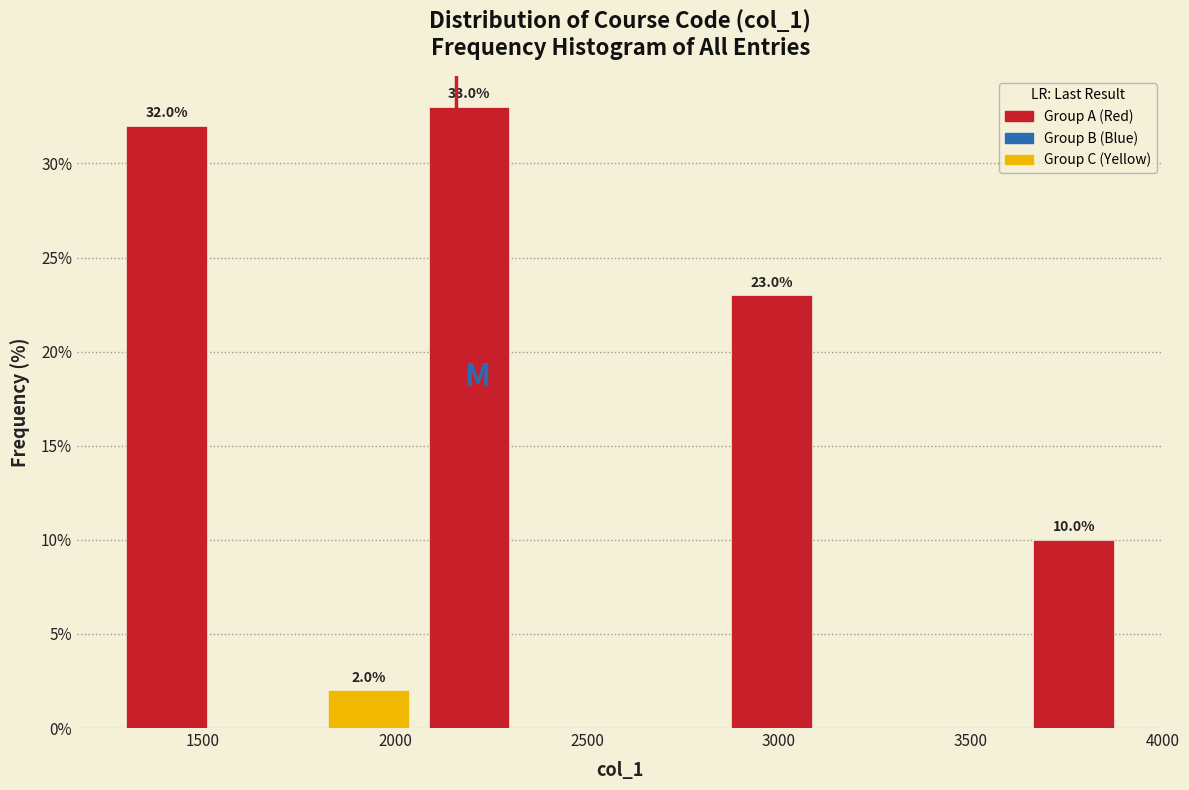

Which range on the x-axis has the tallest bar?

2050 to 2300